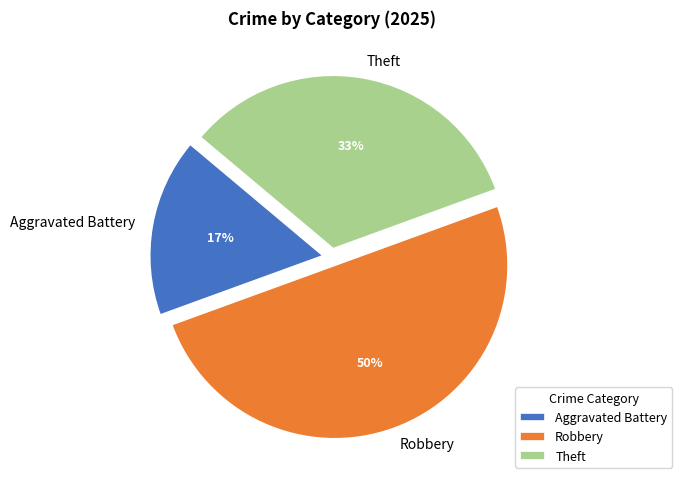

Which category has the biggest portion of the pie?

Robbery